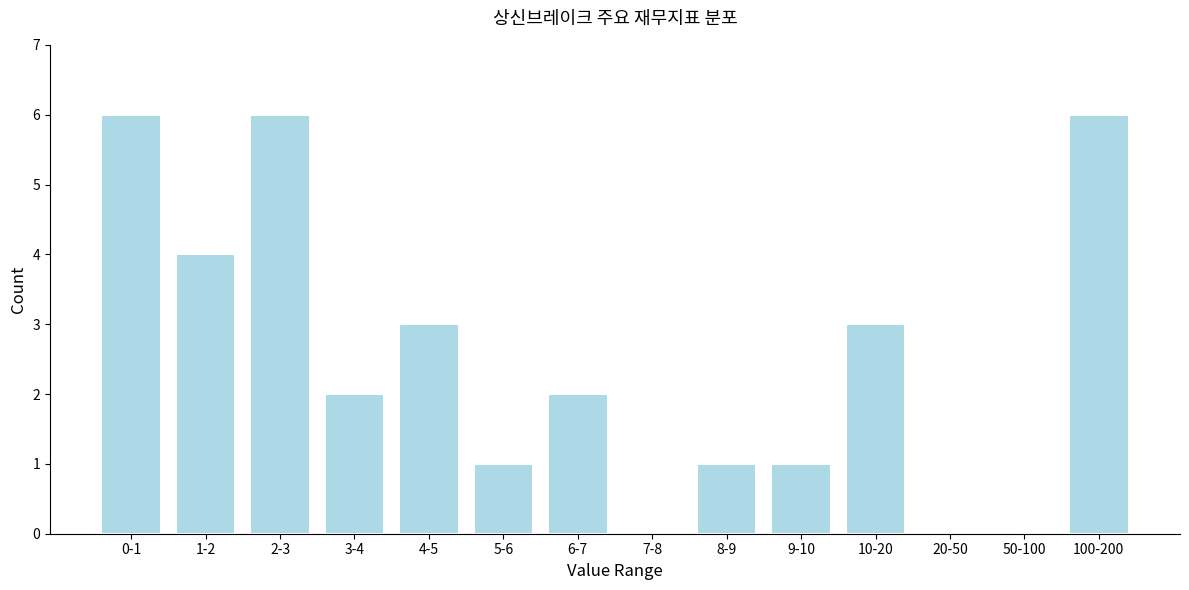

Reading left to right, list all the values displayed in this chart.

0-1=6	1-2=4	2-3=6	3-4=2	4-5=3	5-6=1	6-7=2	7-8=0	8-9=1	9-10=1	10-20=3	20-50=0	50-100=0	100-200=6